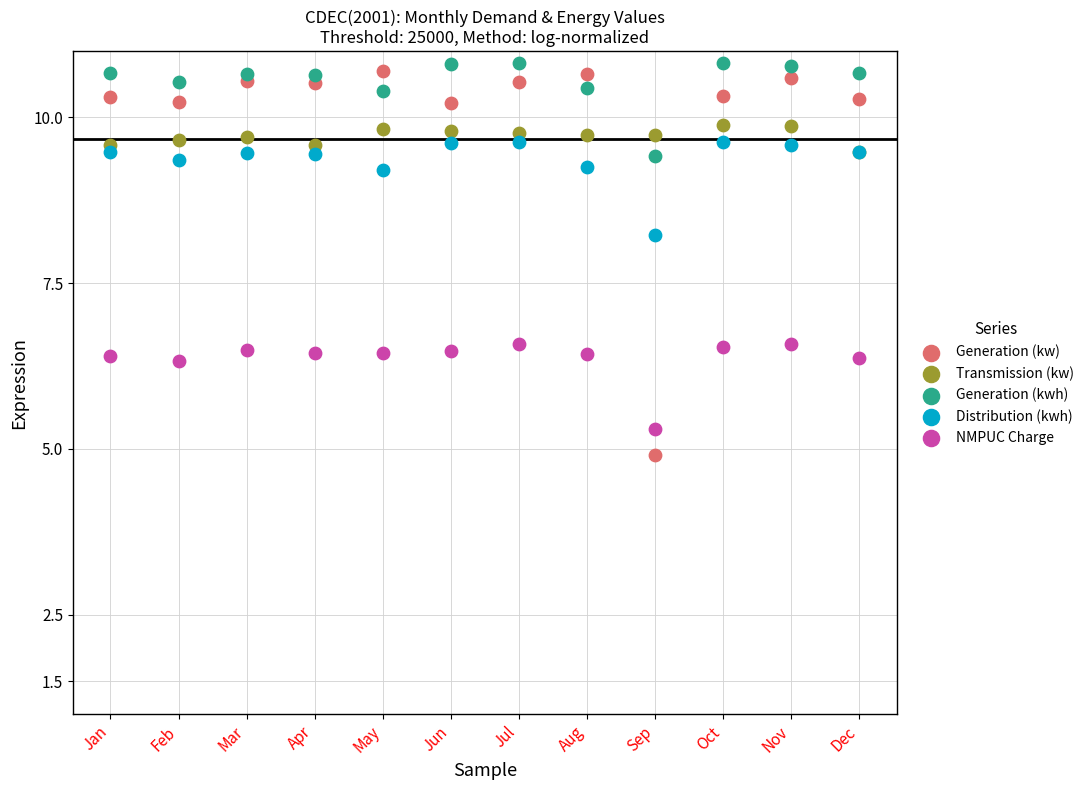

In the Distribution (kwh) series, what Y value is closest to 8?

8.2